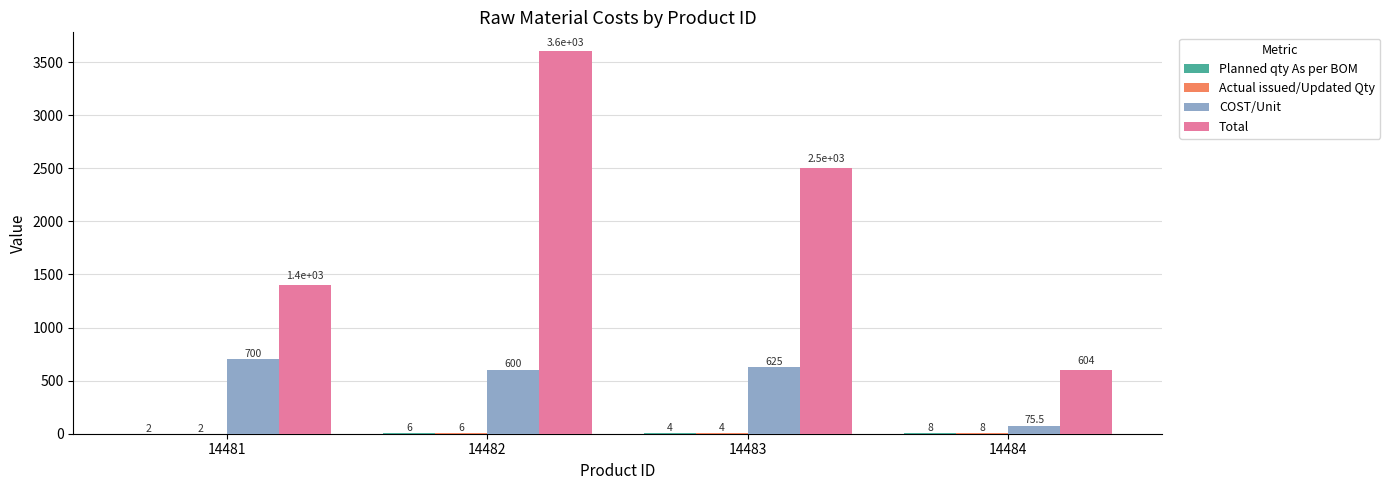

At which category is the sum across all series the highest?

14482